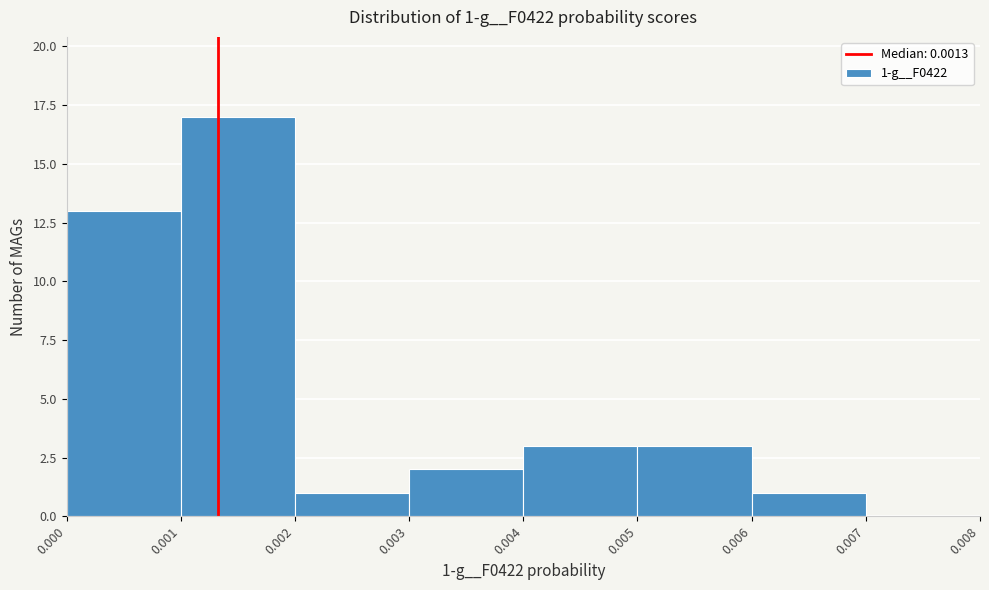

Over which range of the x-axis is the bar tallest?

0.001 to 0.002